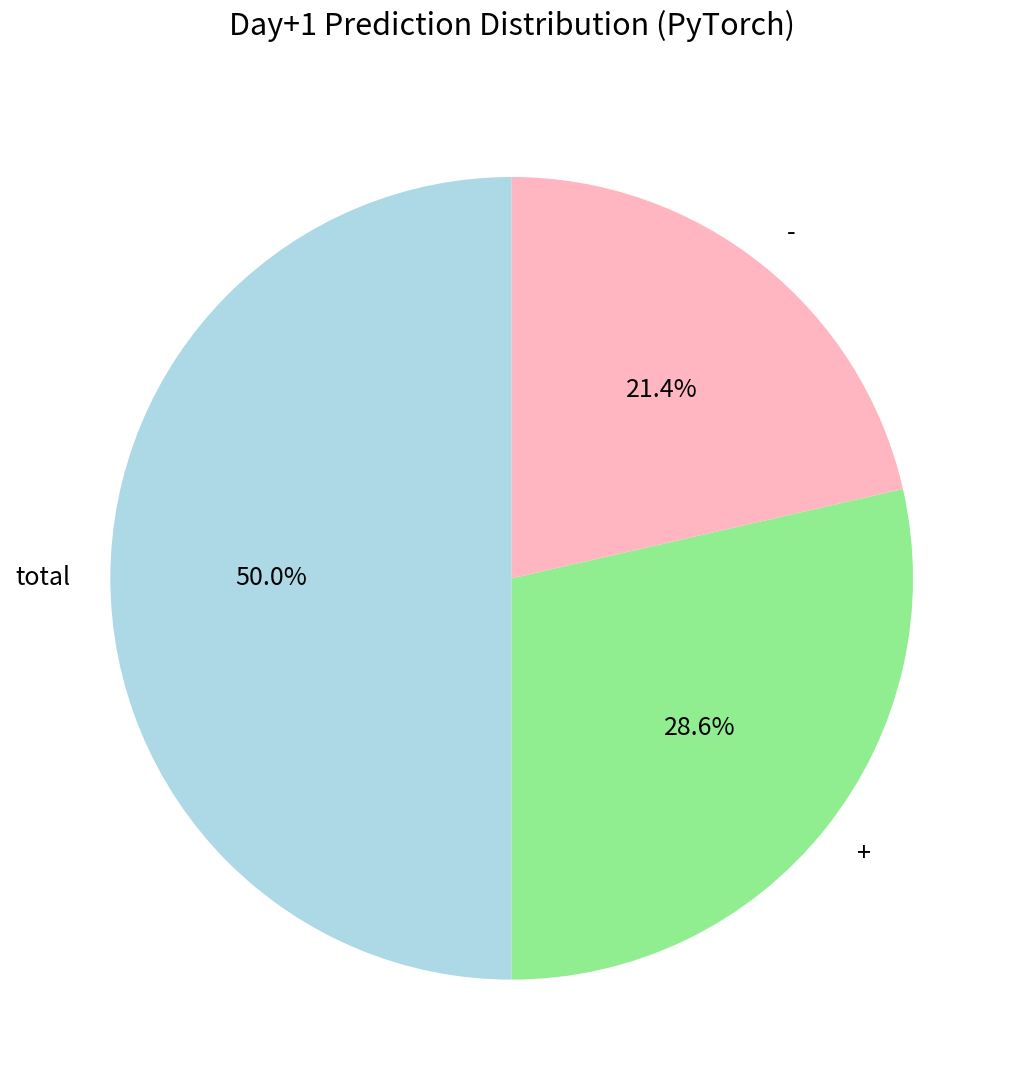

How many slices are in this pie chart?

3